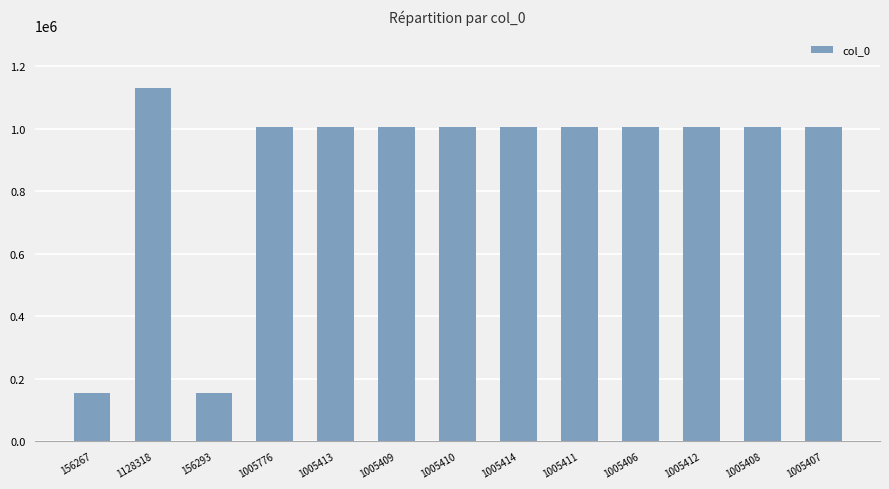

True or false: the data shows 1722681 at 1005410.

False